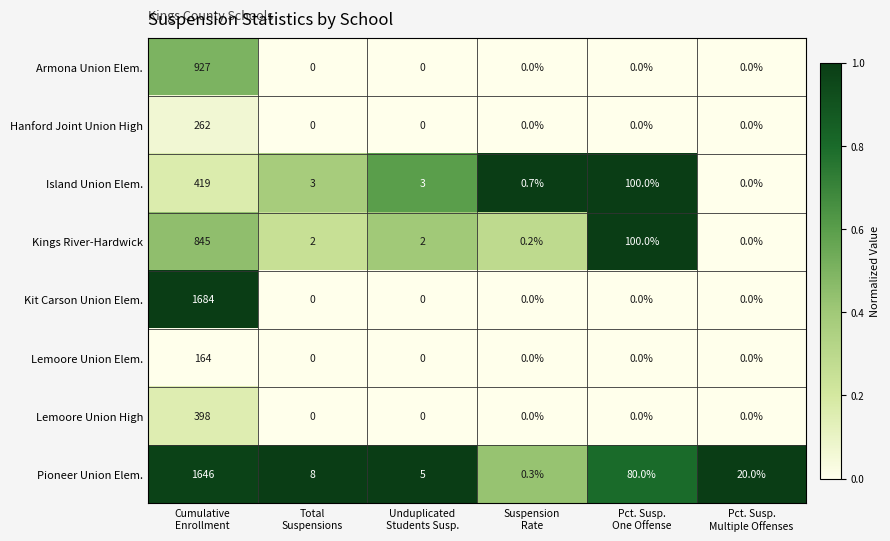

Which series has the largest range (max minus min)?

Kit Carson Union Elem.